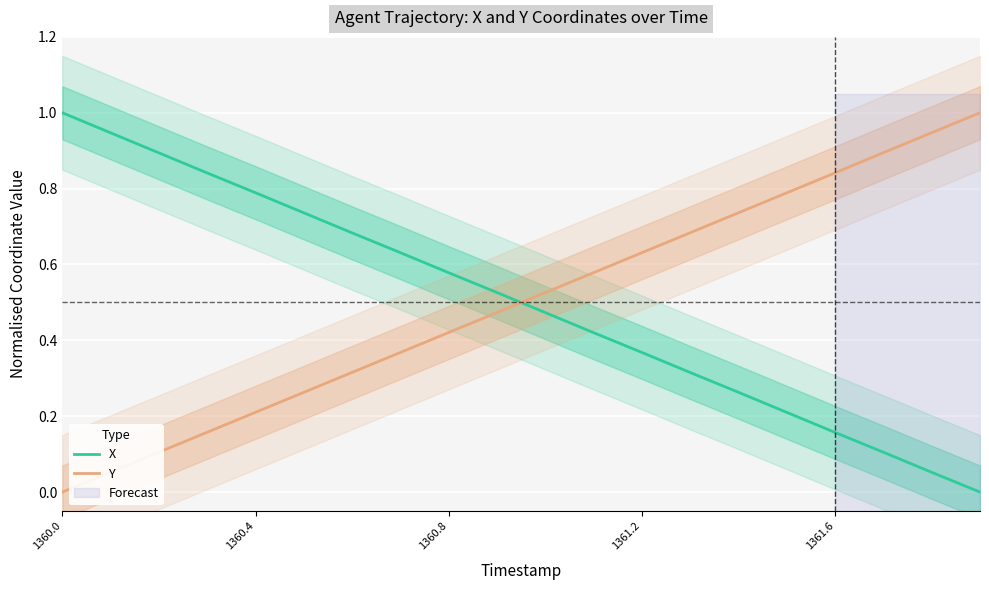

Count the number of categories in the chart.

20